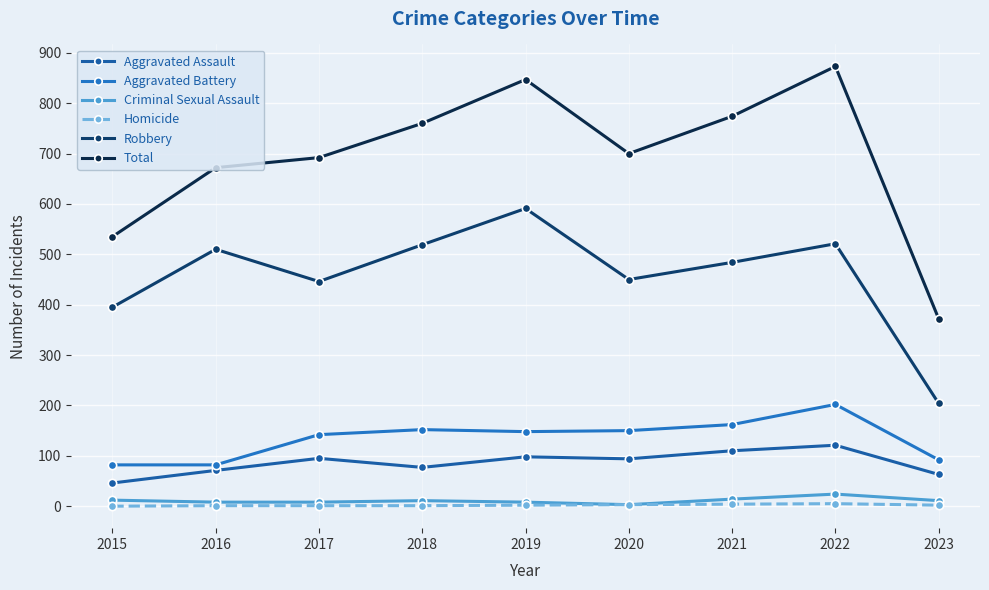

Reading left to right, extract all data points from this chart.

Aggravated Assault: 2015=46	2016=71	2017=95	2018=77	2019=98	2020=94	2021=110	2022=121	2023=63
Aggravated Battery: 2015=82	2016=82	2017=142	2018=152	2019=148	2020=150	2021=162	2022=202	2023=92
Criminal Sexual Assault: 2015=12	2016=8	2017=8	2018=11	2019=8	2020=3	2021=14	2022=24	2023=11
Homicide: 2015=0	2016=1	2017=1	2018=1	2019=2	2020=3	2021=4	2022=5	2023=2
Robbery: 2015=395	2016=510	2017=446	2018=519	2019=591	2020=450	2021=484	2022=521	2023=204
Total: 2015=535	2016=672	2017=692	2018=760	2019=847	2020=700	2021=774	2022=873	2023=372